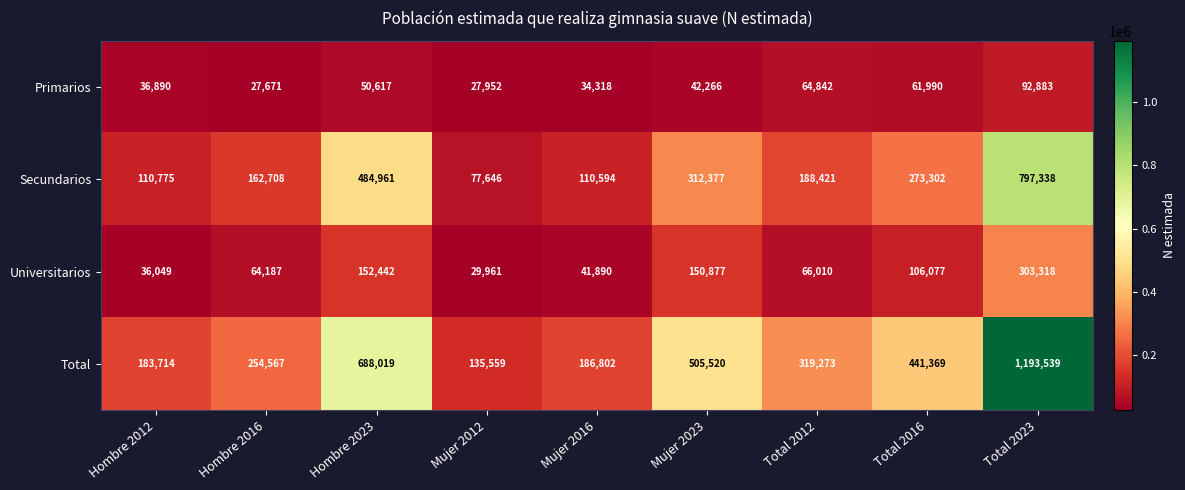

At which category does the chart reach its minimum across all series?

Hombre 2016